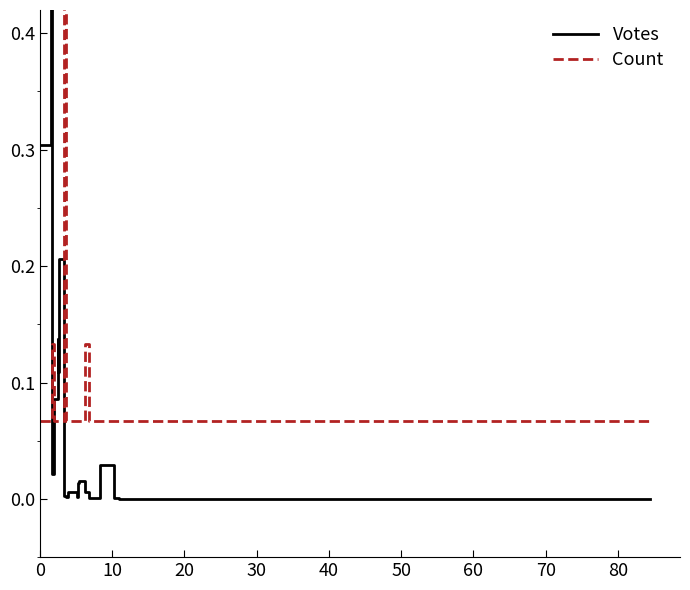

How many categories are shown in the chart?

20